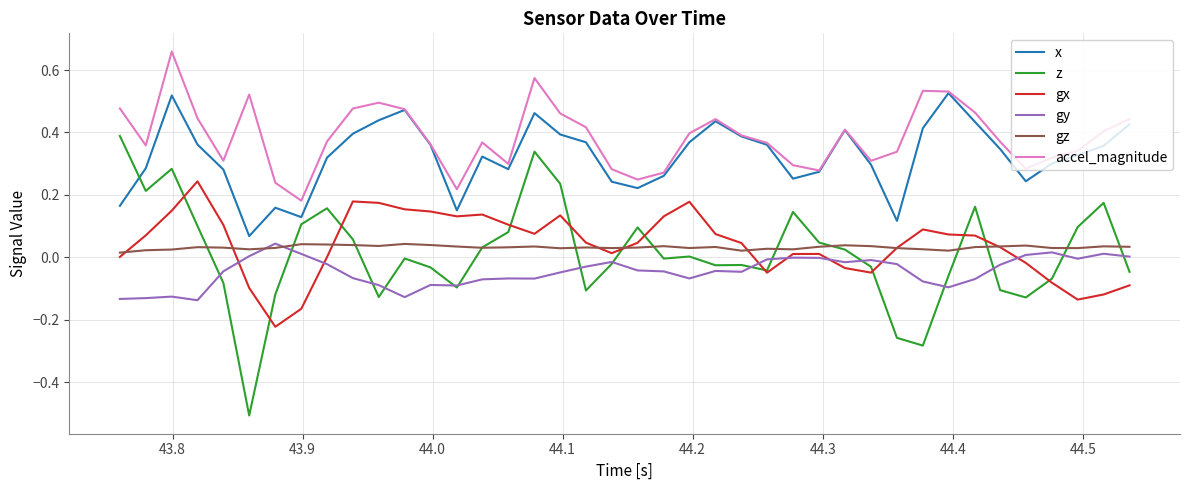

Which series has the largest total across all categories?

accel_magnitude